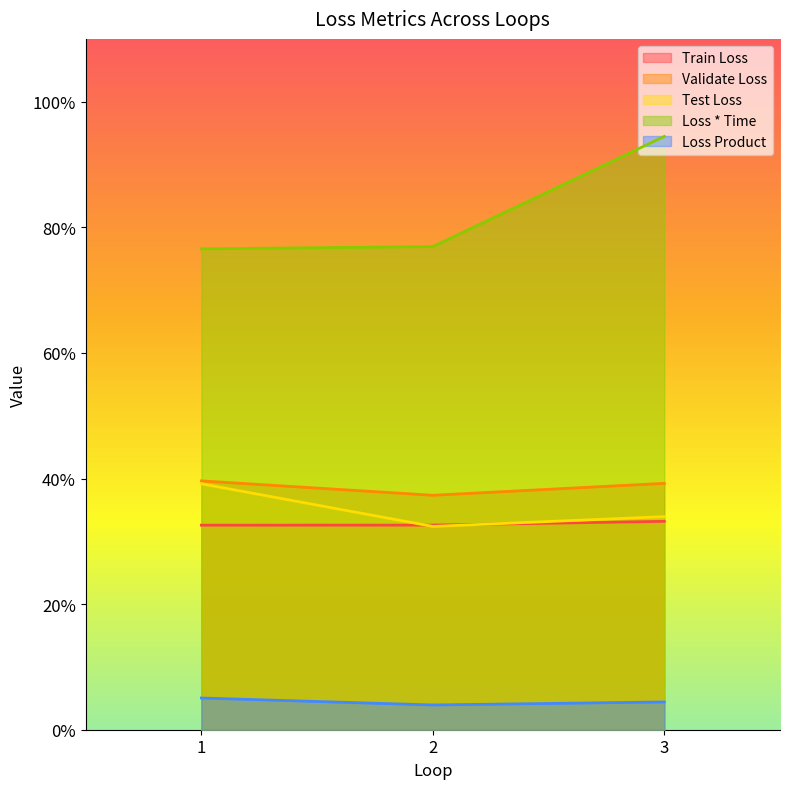

Which series has the largest total across all categories?

Loss * Time